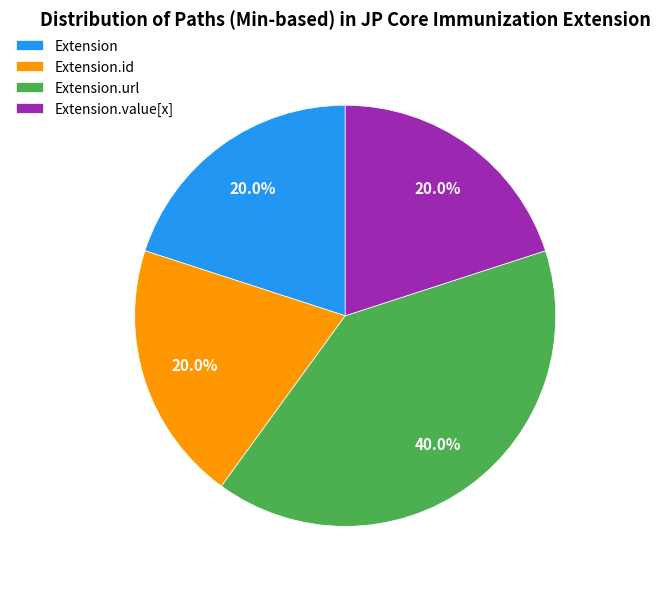

Is the sum of Extension.id and Extension.url greater than half?

Yes